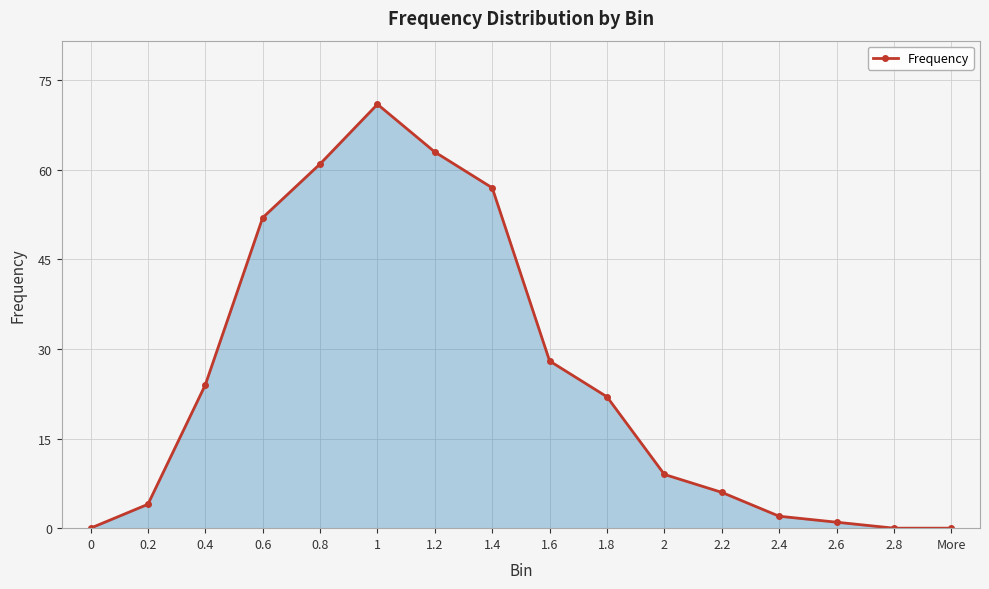

Reading right to left, what are all the values shown in this chart?

More=0	2.8=0	2.6=1	2.4=2	2.2=6	2=9	1.8=22	1.6=28	1.4=57	1.2=63	1=71	0.8=61	0.6=52	0.4=24	0.2=4	0=0